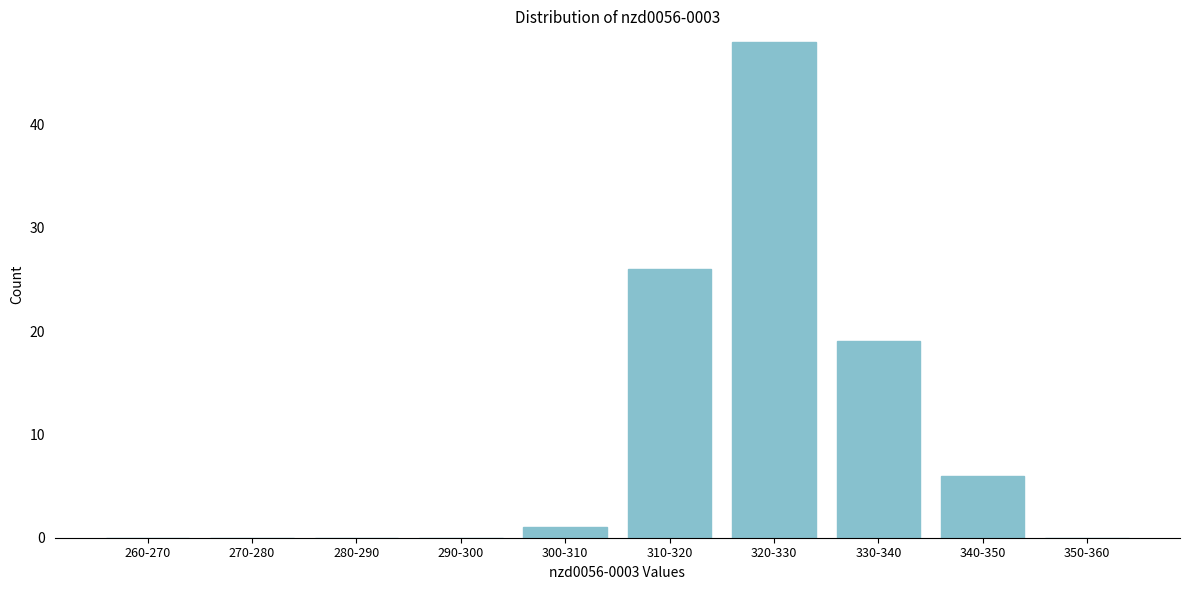

Reading right to left, list all the values displayed in this chart.

350-360=0	340-350=6	330-340=19	320-330=48	310-320=26	300-310=1	290-300=0	280-290=0	270-280=0	260-270=0